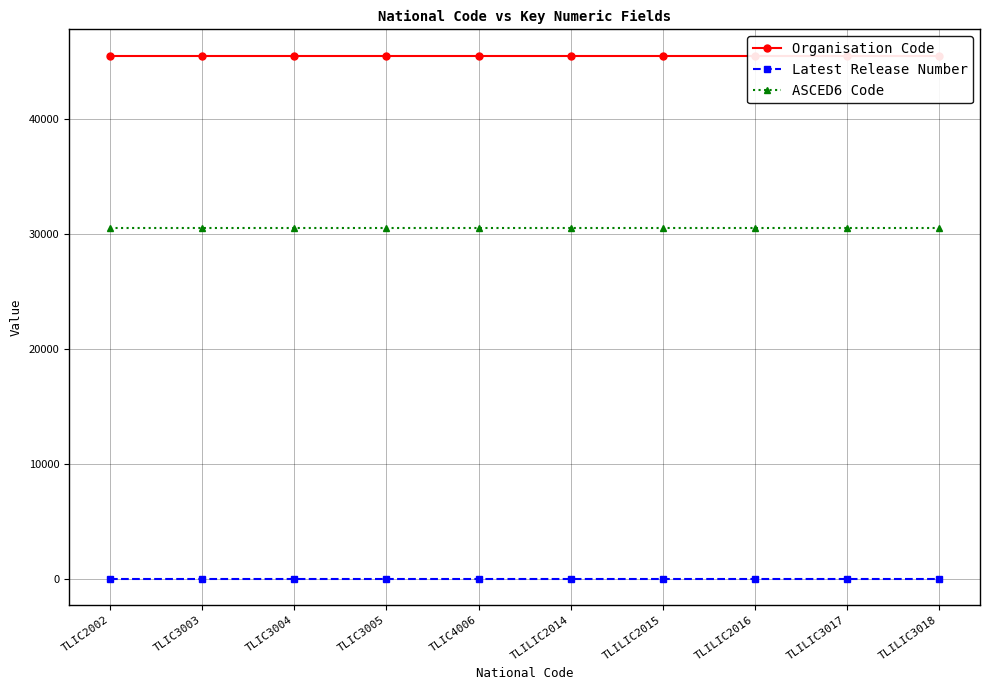

What is the smallest value displayed?

2